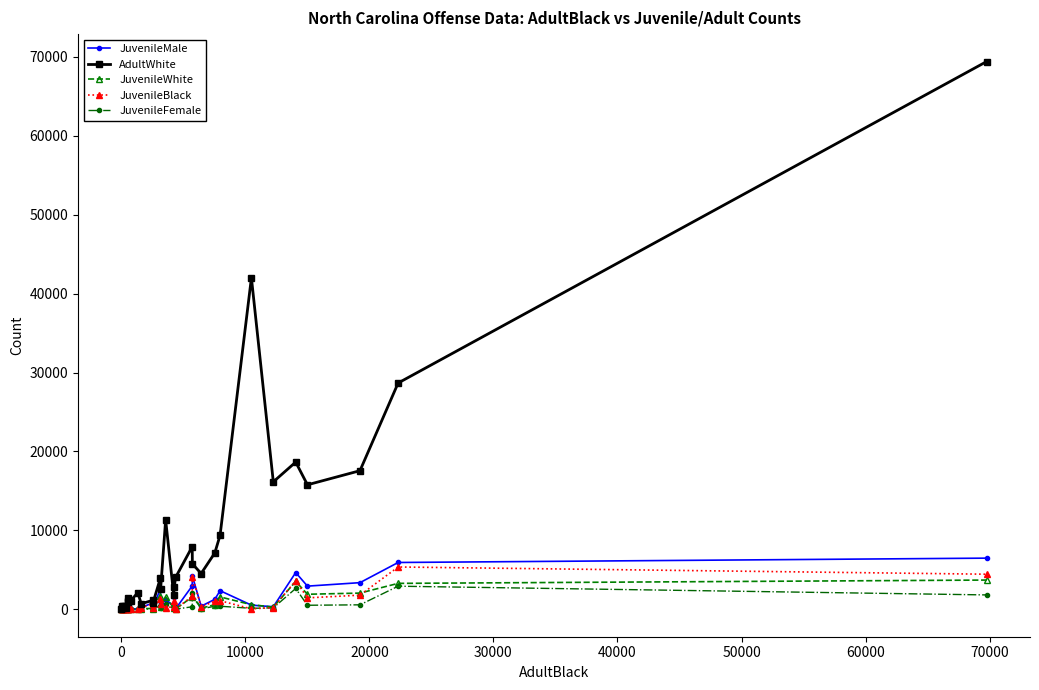

Which series has the largest total across all categories?

AdultWhite